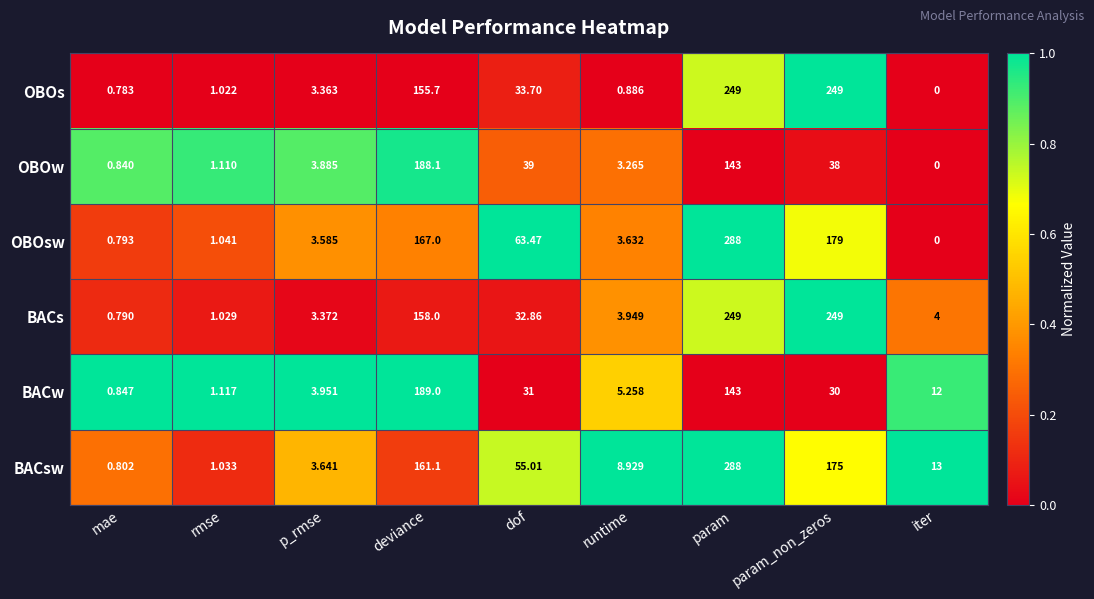

Which category has the lowest value across all series?

iter